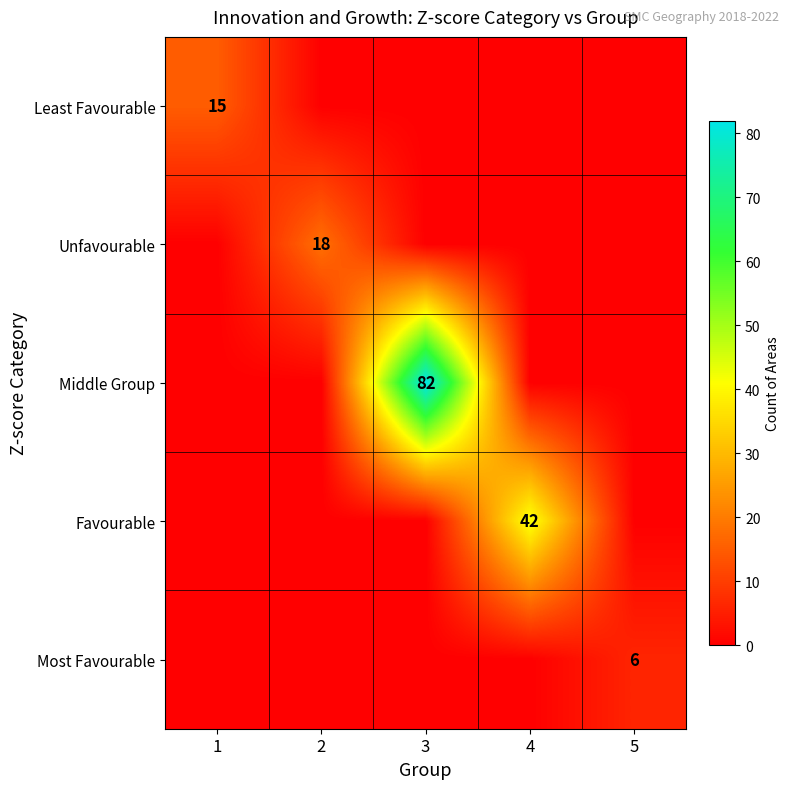

Is it true that Least Favourable equals 15 at 1?

True